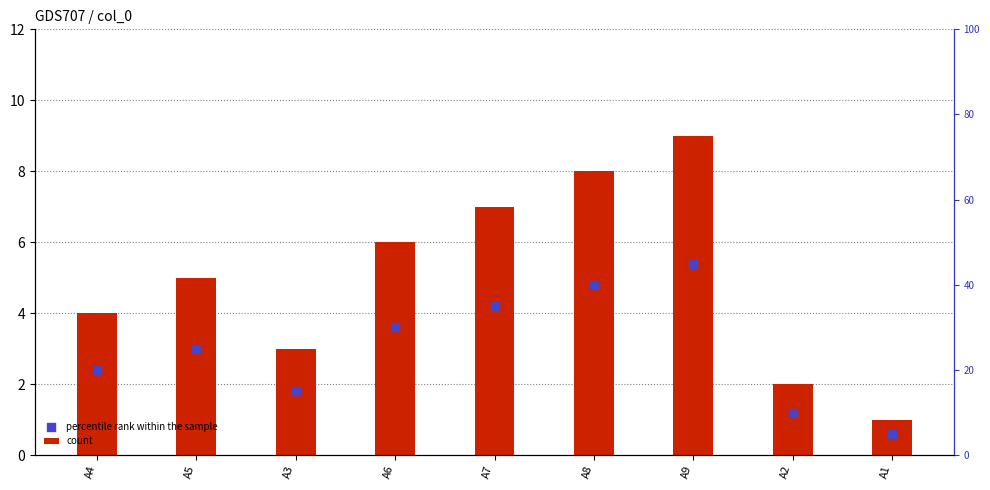

What are all the series names shown in the legend?

count, percentile rank within the sample